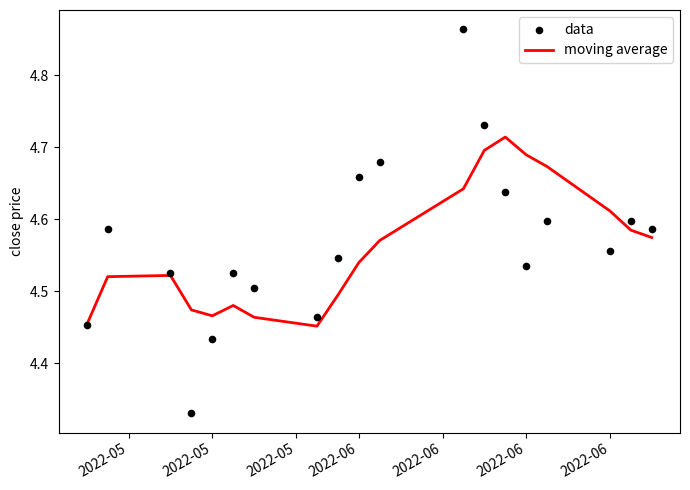

What are all the series names shown in the legend?

moving average, data